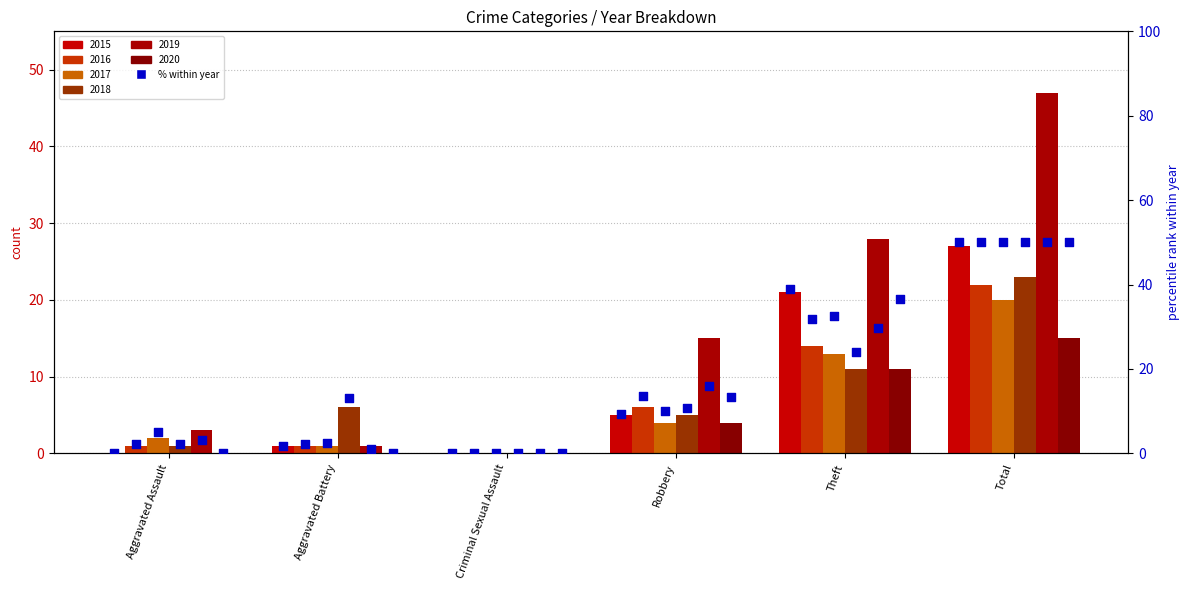

Which has a higher value, Theft or Robbery?

Theft